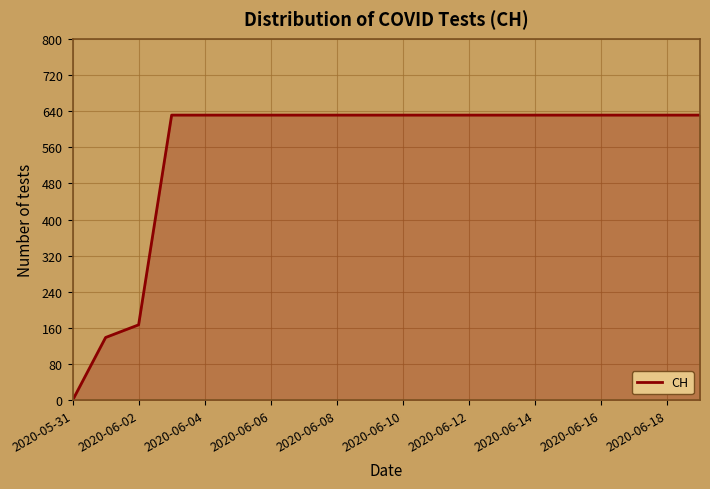

Reading left to right, extract all data points from this chart.

0	139	167	631	631	631	631	631	631	631	631	631	631	631	631	631	631	631	631	631